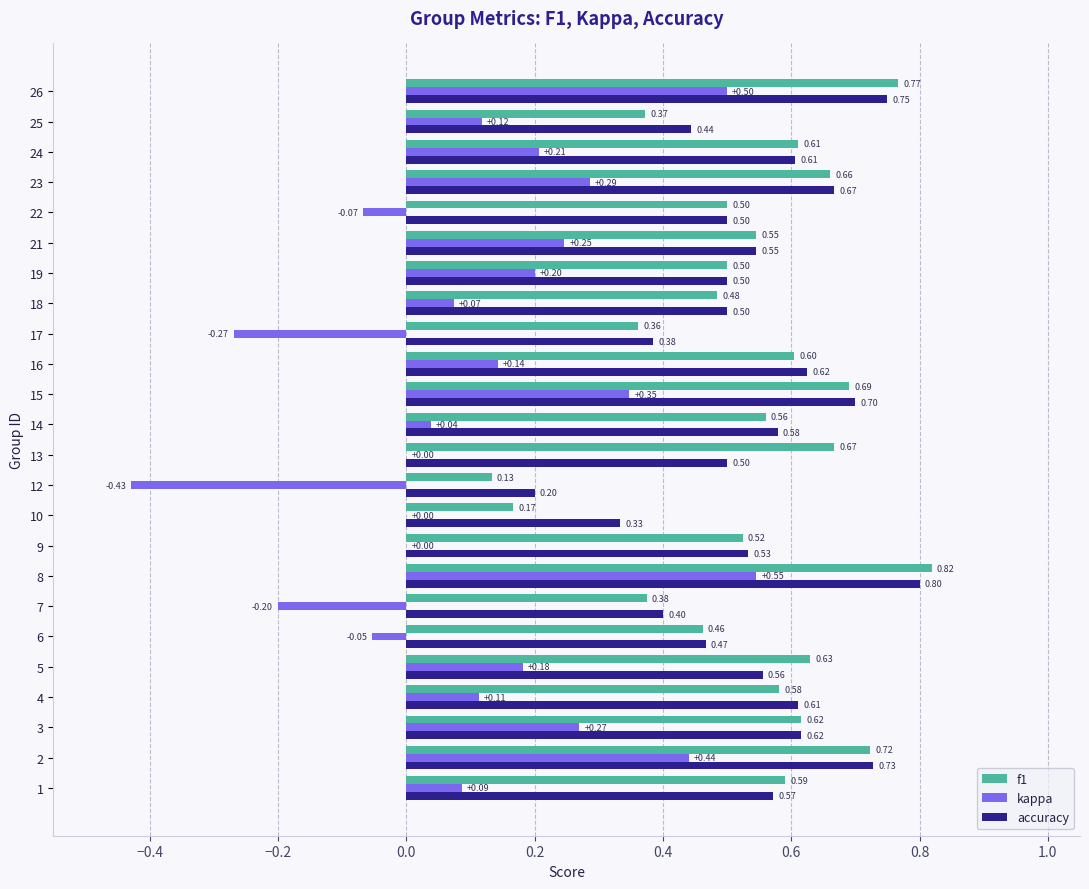

At which category is the sum across all series the highest?

8